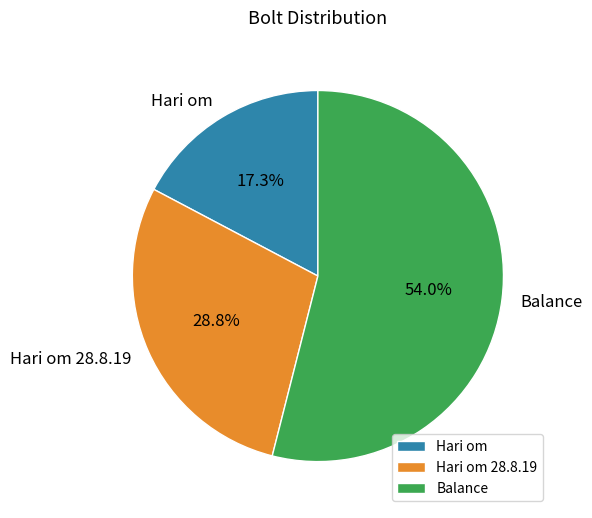

What percentage is the Hari om slice, to the nearest percent?

17%